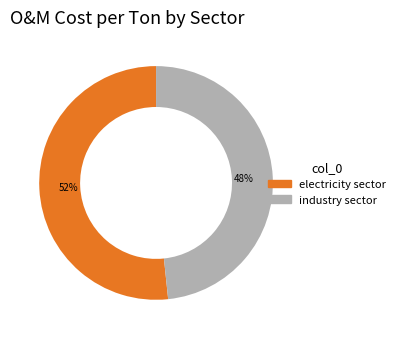

To the nearest percent, what portion does electricity sector represent?

52%